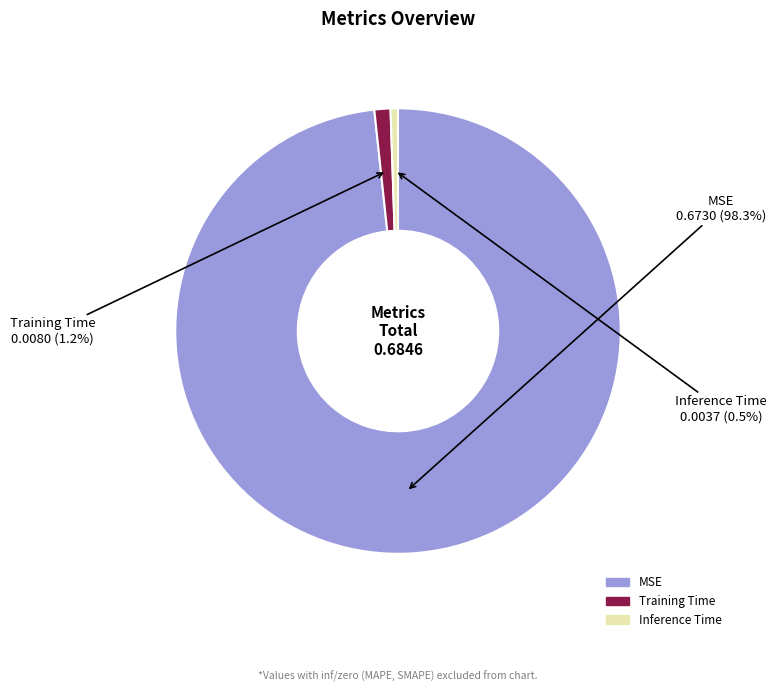

The Inference Time slice represents 8% of the pie. True or false?

False